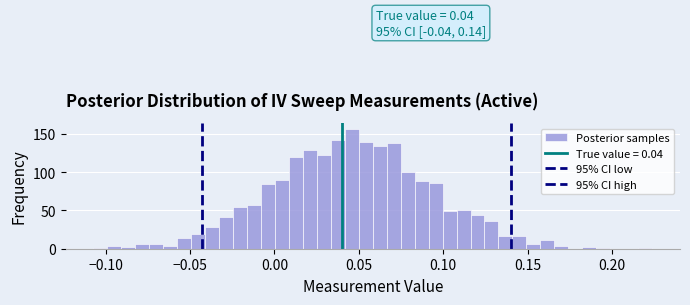

Around what value on the x-axis is the tallest bar? Give the approximate position of its centre, as read against the axis.

0.045